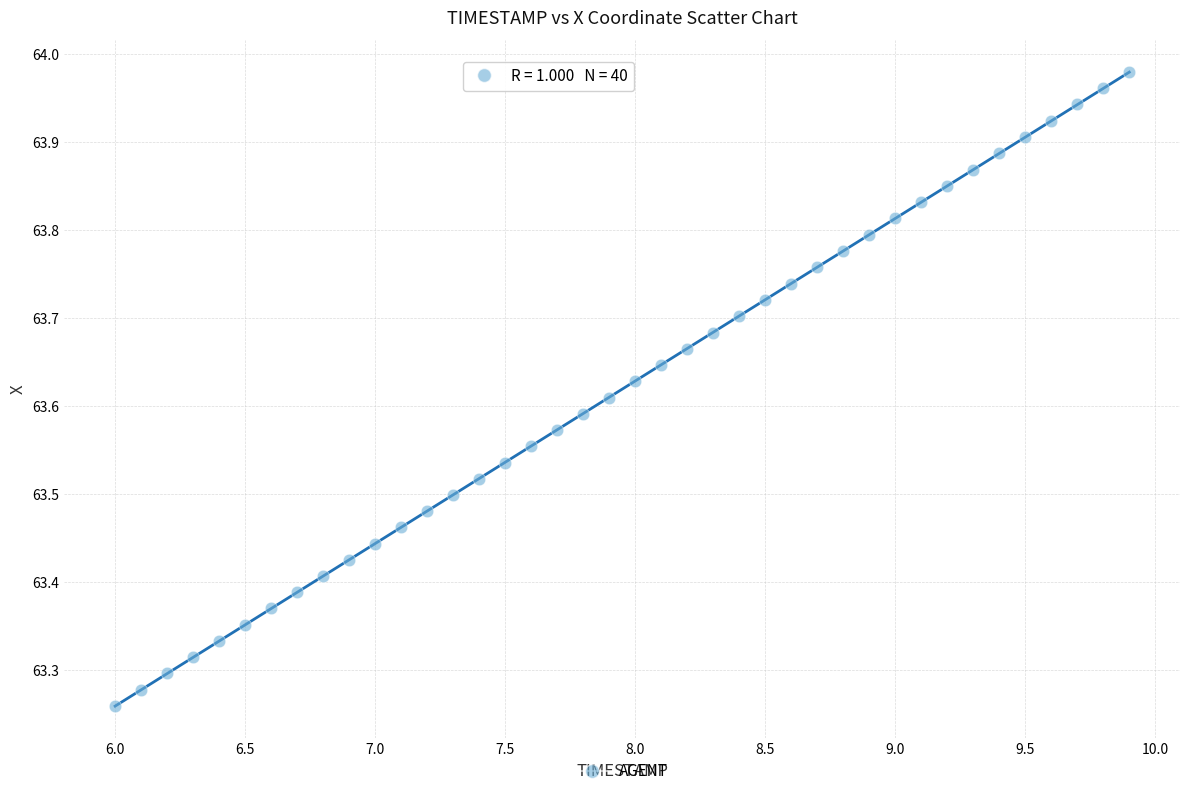

What is the range of X values (max minus min)?

3.9